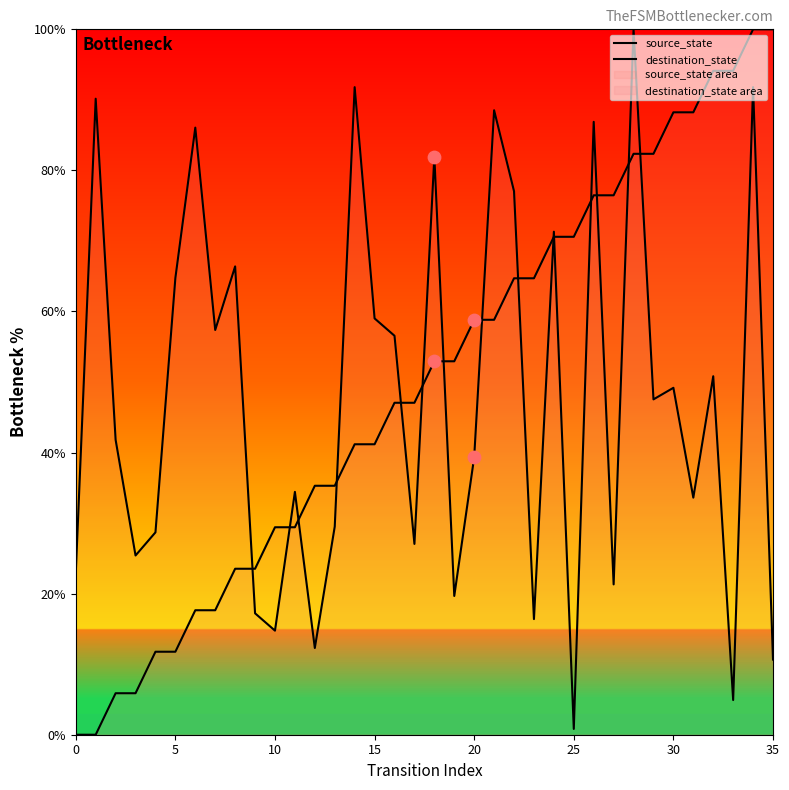

Which series contains the lowest Y value?

source_state